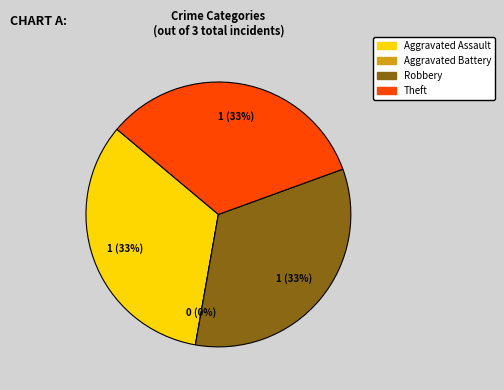

Which has a higher value, Theft or Aggravated Assault?

Theft